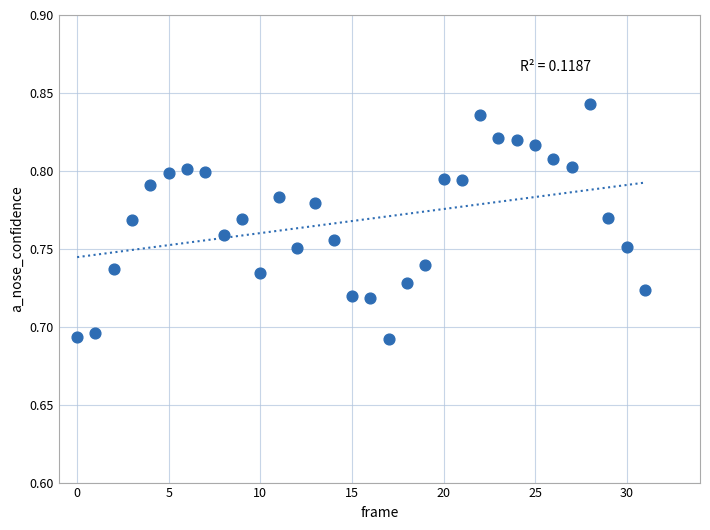

Count the number of points in this scatter plot.

32